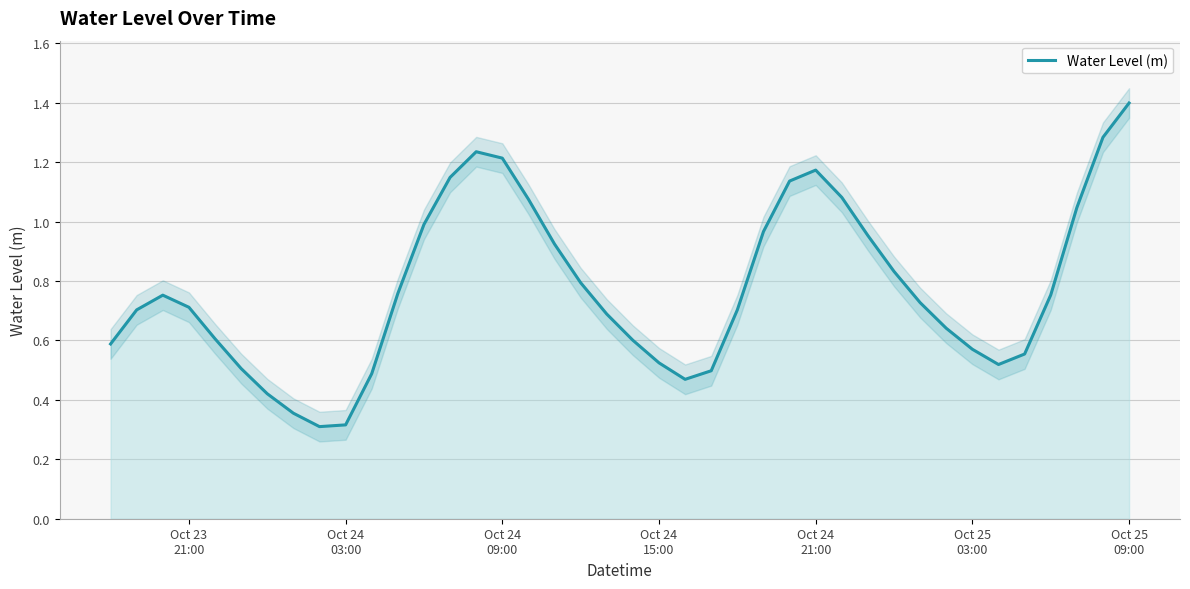

What is the highest value of the Water Level (m) series?

1.4